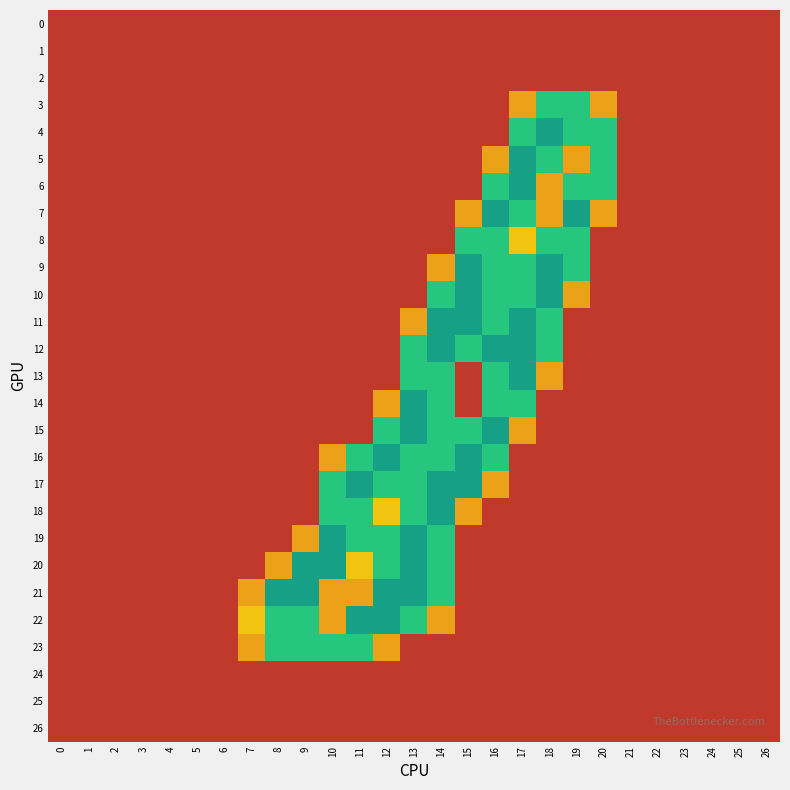

Reading left to right, extract all data points from this chart.

0: 0=0.0	1=0.0	2=0.0	3=0.0	4=0.0	5=0.0	6=0.0	7=0.0	8=0.0	9=0.0	10=0.0	11=0.0	12=0.0	13=0.0	14=0.0	15=0.0	16=0.0	17=0.0	18=0.0	19=0.0	20=0.0	21=0.0	22=0.0	23=0.0	24=0.0	25=0.0	26=0.0
1: 0=0.0	1=0.0	2=0.0	3=0.0	4=0.0	5=0.0	6=0.0	7=0.0	8=0.0	9=0.0	10=0.0	11=0.0	12=0.0	13=0.0	14=0.0	15=0.0	16=0.0	17=0.0	18=0.0	19=0.0	20=0.0	21=0.0	22=0.0	23=0.0	24=0.0	25=0.0	26=0.0
2: 0=0.0	1=0.0	2=0.0	3=0.0	4=0.0	5=0.0	6=0.0	7=0.0	8=0.0	9=0.0	10=0.0	11=0.0	12=0.0	13=0.0	14=0.0	15=0.0	16=0.0	17=0.0	18=0.0	19=0.0	20=0.0	21=0.0	22=0.0	23=0.0	24=0.0	25=0.0	26=0.0
3: 0=0.0	1=0.0	2=0.0	3=0.0	4=0.0	5=0.0	6=0.0	7=0.0	8=0.0	9=0.0	10=0.0	11=0.0	12=0.0	13=0.0	14=0.0	15=0.0	16=0.0	17=0.8	18=1.5	19=1.5	20=0.8	21=0.0	22=0.0	23=0.0	24=0.0	25=0.0	26=0.0
4: 0=0.0	1=0.0	2=0.0	3=0.0	4=0.0	5=0.0	6=0.0	7=0.0	8=0.0	9=0.0	10=0.0	11=0.0	12=0.0	13=0.0	14=0.0	15=0.0	16=0.0	17=1.5	18=2.0	19=1.5	20=1.5	21=0.0	22=0.0	23=0.0	24=0.0	25=0.0	26=0.0
5: 0=0.0	1=0.0	2=0.0	3=0.0	4=0.0	5=0.0	6=0.0	7=0.0	8=0.0	9=0.0	10=0.0	11=0.0	12=0.0	13=0.0	14=0.0	15=0.0	16=0.8	17=2.0	18=1.5	19=0.8	20=1.5	21=0.0	22=0.0	23=0.0	24=0.0	25=0.0	26=0.0
6: 0=0.0	1=0.0	2=0.0	3=0.0	4=0.0	5=0.0	6=0.0	7=0.0	8=0.0	9=0.0	10=0.0	11=0.0	12=0.0	13=0.0	14=0.0	15=0.0	16=1.5	17=2.0	18=0.8	19=1.5	20=1.5	21=0.0	22=0.0	23=0.0	24=0.0	25=0.0	26=0.0
7: 0=0.0	1=0.0	2=0.0	3=0.0	4=0.0	5=0.0	6=0.0	7=0.0	8=0.0	9=0.0	10=0.0	11=0.0	12=0.0	13=0.0	14=0.0	15=0.8	16=2.0	17=1.5	18=0.8	19=2.0	20=0.8	21=0.0	22=0.0	23=0.0	24=0.0	25=0.0	26=0.0
8: 0=0.0	1=0.0	2=0.0	3=0.0	4=0.0	5=0.0	6=0.0	7=0.0	8=0.0	9=0.0	10=0.0	11=0.0	12=0.0	13=0.0	14=0.0	15=1.5	16=1.5	17=1.0	18=1.5	19=1.5	20=0.0	21=0.0	22=0.0	23=0.0	24=0.0	25=0.0	26=0.0
9: 0=0.0	1=0.0	2=0.0	3=0.0	4=0.0	5=0.0	6=0.0	7=0.0	8=0.0	9=0.0	10=0.0	11=0.0	12=0.0	13=0.0	14=0.8	15=2.0	16=1.5	17=1.5	18=2.0	19=1.5	20=0.0	21=0.0	22=0.0	23=0.0	24=0.0	25=0.0	26=0.0
10: 0=0.0	1=0.0	2=0.0	3=0.0	4=0.0	5=0.0	6=0.0	7=0.0	8=0.0	9=0.0	10=0.0	11=0.0	12=0.0	13=0.0	14=1.5	15=2.0	16=1.5	17=1.5	18=2.0	19=0.8	20=0.0	21=0.0	22=0.0	23=0.0	24=0.0	25=0.0	26=0.0
11: 0=0.0	1=0.0	2=0.0	3=0.0	4=0.0	5=0.0	6=0.0	7=0.0	8=0.0	9=0.0	10=0.0	11=0.0	12=0.0	13=0.8	14=2.0	15=2.0	16=1.5	17=2.0	18=1.5	19=0.0	20=0.0	21=0.0	22=0.0	23=0.0	24=0.0	25=0.0	26=0.0
12: 0=0.0	1=0.0	2=0.0	3=0.0	4=0.0	5=0.0	6=0.0	7=0.0	8=0.0	9=0.0	10=0.0	11=0.0	12=0.0	13=1.5	14=2.0	15=1.5	16=2.0	17=2.0	18=1.5	19=0.0	20=0.0	21=0.0	22=0.0	23=0.0	24=0.0	25=0.0	26=0.0
13: 0=0.0	1=0.0	2=0.0	3=0.0	4=0.0	5=0.0	6=0.0	7=0.0	8=0.0	9=0.0	10=0.0	11=0.0	12=0.0	13=1.5	14=1.5	15=0.0	16=1.5	17=2.0	18=0.8	19=0.0	20=0.0	21=0.0	22=0.0	23=0.0	24=0.0	25=0.0	26=0.0
14: 0=0.0	1=0.0	2=0.0	3=0.0	4=0.0	5=0.0	6=0.0	7=0.0	8=0.0	9=0.0	10=0.0	11=0.0	12=0.8	13=2.0	14=1.5	15=0.0	16=1.5	17=1.5	18=0.0	19=0.0	20=0.0	21=0.0	22=0.0	23=0.0	24=0.0	25=0.0	26=0.0
15: 0=0.0	1=0.0	2=0.0	3=0.0	4=0.0	5=0.0	6=0.0	7=0.0	8=0.0	9=0.0	10=0.0	11=0.0	12=1.5	13=2.0	14=1.5	15=1.5	16=2.0	17=0.8	18=0.0	19=0.0	20=0.0	21=0.0	22=0.0	23=0.0	24=0.0	25=0.0	26=0.0
16: 0=0.0	1=0.0	2=0.0	3=0.0	4=0.0	5=0.0	6=0.0	7=0.0	8=0.0	9=0.0	10=0.8	11=1.5	12=2.0	13=1.5	14=1.5	15=2.0	16=1.5	17=0.0	18=0.0	19=0.0	20=0.0	21=0.0	22=0.0	23=0.0	24=0.0	25=0.0	26=0.0
17: 0=0.0	1=0.0	2=0.0	3=0.0	4=0.0	5=0.0	6=0.0	7=0.0	8=0.0	9=0.0	10=1.5	11=2.0	12=1.5	13=1.5	14=2.0	15=2.0	16=0.8	17=0.0	18=0.0	19=0.0	20=0.0	21=0.0	22=0.0	23=0.0	24=0.0	25=0.0	26=0.0
18: 0=0.0	1=0.0	2=0.0	3=0.0	4=0.0	5=0.0	6=0.0	7=0.0	8=0.0	9=0.0	10=1.5	11=1.5	12=1.0	13=1.5	14=2.0	15=0.8	16=0.0	17=0.0	18=0.0	19=0.0	20=0.0	21=0.0	22=0.0	23=0.0	24=0.0	25=0.0	26=0.0
19: 0=0.0	1=0.0	2=0.0	3=0.0	4=0.0	5=0.0	6=0.0	7=0.0	8=0.0	9=0.8	10=2.0	11=1.5	12=1.5	13=2.0	14=1.5	15=0.0	16=0.0	17=0.0	18=0.0	19=0.0	20=0.0	21=0.0	22=0.0	23=0.0	24=0.0	25=0.0	26=0.0
20: 0=0.0	1=0.0	2=0.0	3=0.0	4=0.0	5=0.0	6=0.0	7=0.0	8=0.8	9=2.0	10=2.0	11=1.0	12=1.5	13=2.0	14=1.5	15=0.0	16=0.0	17=0.0	18=0.0	19=0.0	20=0.0	21=0.0	22=0.0	23=0.0	24=0.0	25=0.0	26=0.0
21: 0=0.0	1=0.0	2=0.0	3=0.0	4=0.0	5=0.0	6=0.0	7=0.8	8=2.0	9=2.0	10=0.8	11=0.8	12=2.0	13=2.0	14=1.5	15=0.0	16=0.0	17=0.0	18=0.0	19=0.0	20=0.0	21=0.0	22=0.0	23=0.0	24=0.0	25=0.0	26=0.0
22: 0=0.0	1=0.0	2=0.0	3=0.0	4=0.0	5=0.0	6=0.0	7=1.0	8=1.5	9=1.5	10=0.8	11=2.0	12=2.0	13=1.5	14=0.8	15=0.0	16=0.0	17=0.0	18=0.0	19=0.0	20=0.0	21=0.0	22=0.0	23=0.0	24=0.0	25=0.0	26=0.0
23: 0=0.0	1=0.0	2=0.0	3=0.0	4=0.0	5=0.0	6=0.0	7=0.8	8=1.5	9=1.5	10=1.5	11=1.5	12=0.8	13=0.0	14=0.0	15=0.0	16=0.0	17=0.0	18=0.0	19=0.0	20=0.0	21=0.0	22=0.0	23=0.0	24=0.0	25=0.0	26=0.0
24: 0=0.0	1=0.0	2=0.0	3=0.0	4=0.0	5=0.0	6=0.0	7=0.0	8=0.0	9=0.0	10=0.0	11=0.0	12=0.0	13=0.0	14=0.0	15=0.0	16=0.0	17=0.0	18=0.0	19=0.0	20=0.0	21=0.0	22=0.0	23=0.0	24=0.0	25=0.0	26=0.0
25: 0=0.0	1=0.0	2=0.0	3=0.0	4=0.0	5=0.0	6=0.0	7=0.0	8=0.0	9=0.0	10=0.0	11=0.0	12=0.0	13=0.0	14=0.0	15=0.0	16=0.0	17=0.0	18=0.0	19=0.0	20=0.0	21=0.0	22=0.0	23=0.0	24=0.0	25=0.0	26=0.0
26: 0=0.0	1=0.0	2=0.0	3=0.0	4=0.0	5=0.0	6=0.0	7=0.0	8=0.0	9=0.0	10=0.0	11=0.0	12=0.0	13=0.0	14=0.0	15=0.0	16=0.0	17=0.0	18=0.0	19=0.0	20=0.0	21=0.0	22=0.0	23=0.0	24=0.0	25=0.0	26=0.0